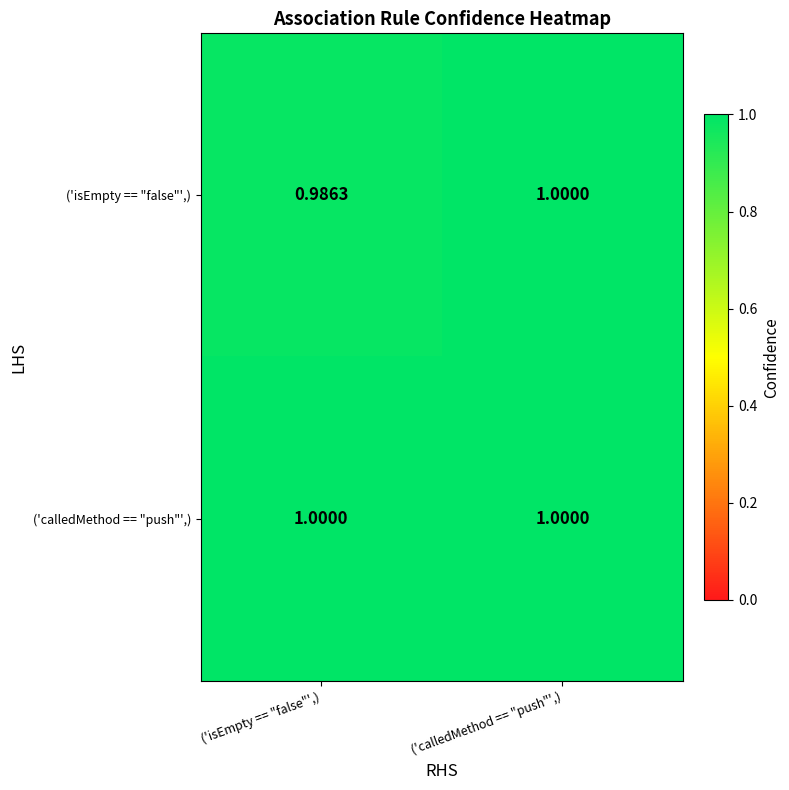

At which category does the chart reach its minimum across all series?

('isEmpty == "false"',)